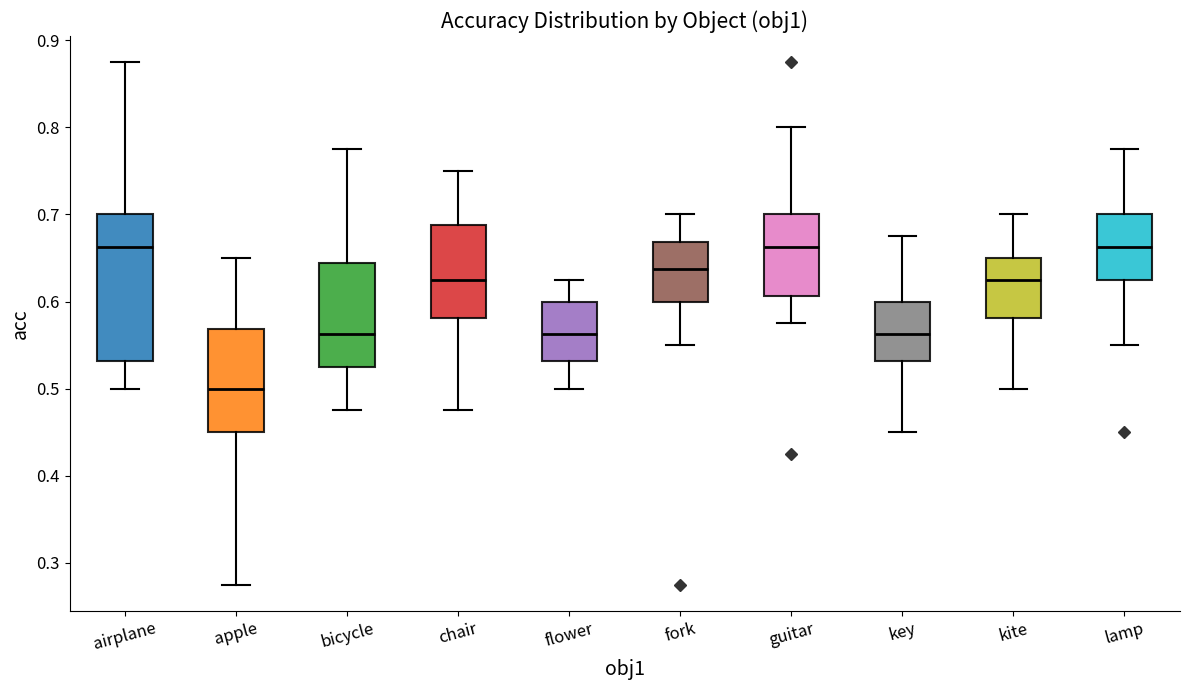

Reading left to right, transcribe this box plot: for each box, give where its median line is, the range the box spans, and where its two whiskers end, as read against the y-axis. The values are not printed on the chart, so give them approximately, as read against the axis.

airplane: median 0.66, box 0.53 to 0.70, whiskers 0.50 to 0.88
apple: median 0.50, box 0.45 to 0.57, whiskers 0.28 to 0.65
bicycle: median 0.56, box 0.53 to 0.64, whiskers 0.48 to 0.78
chair: median 0.63, box 0.58 to 0.69, whiskers 0.48 to 0.75
flower: median 0.56, box 0.53 to 0.60, whiskers 0.50 to 0.63
fork: median 0.64, box 0.60 to 0.67, whiskers 0.55 to 0.70
guitar: median 0.66, box 0.61 to 0.70, whiskers 0.58 to 0.80
key: median 0.56, box 0.53 to 0.60, whiskers 0.45 to 0.68
kite: median 0.63, box 0.58 to 0.65, whiskers 0.50 to 0.70
lamp: median 0.66, box 0.63 to 0.70, whiskers 0.55 to 0.78